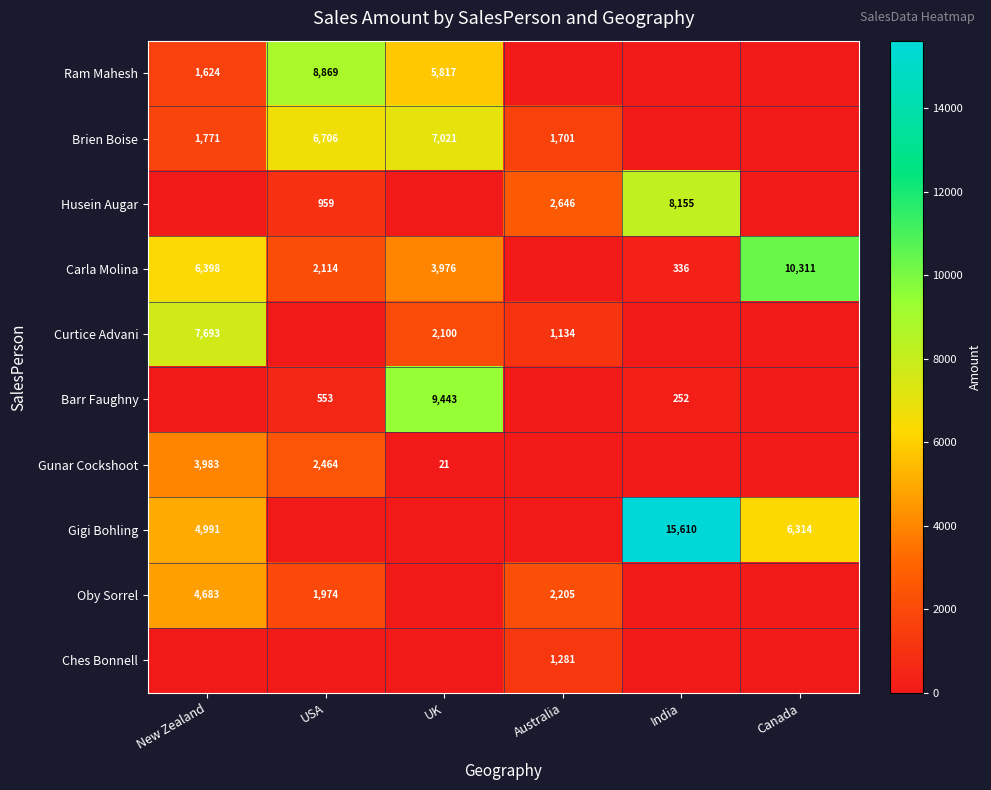

Is it true that Brien Boise equals 6706 at USA?

True